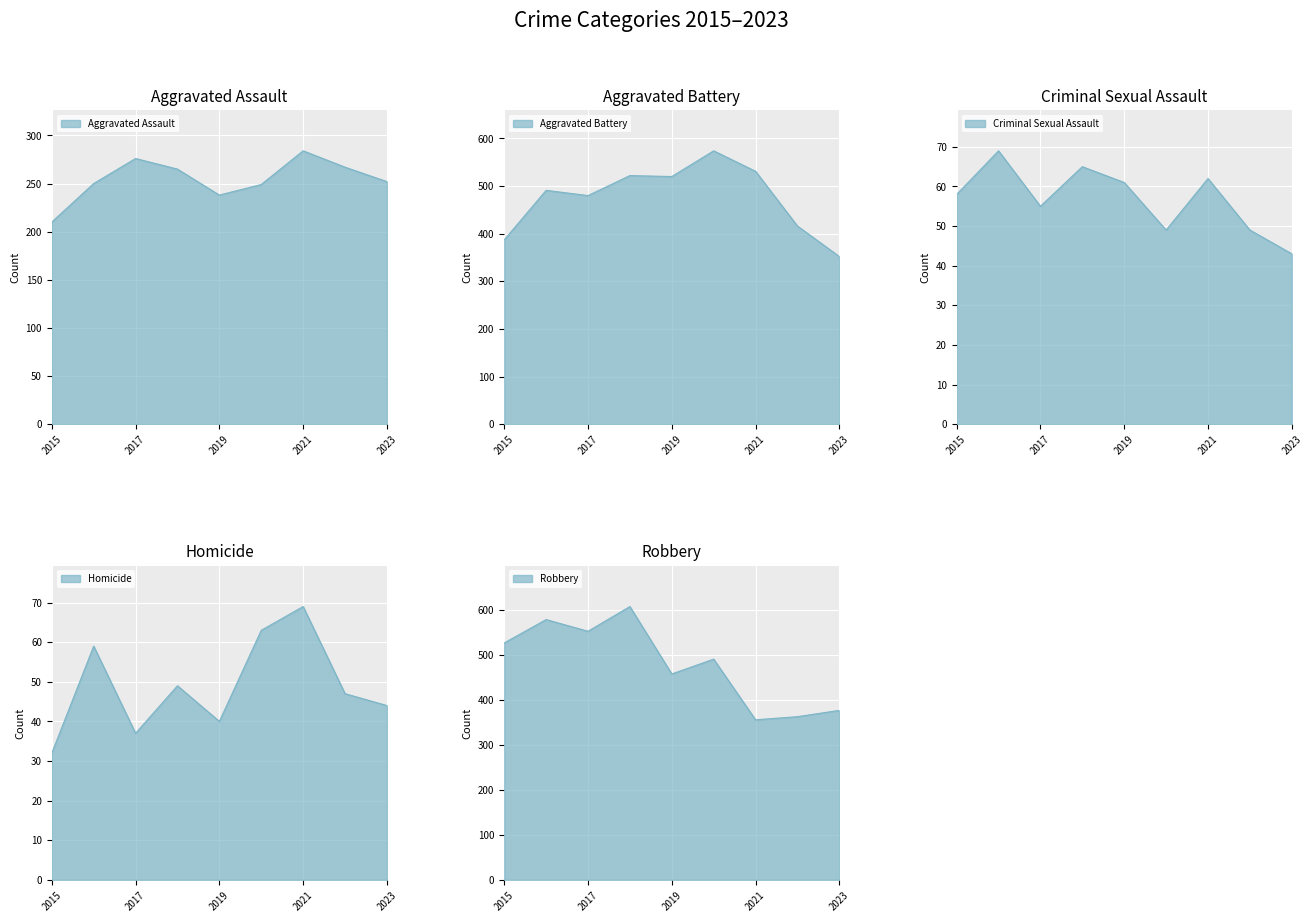

At which category does Homicide reach its first local valley?

2017